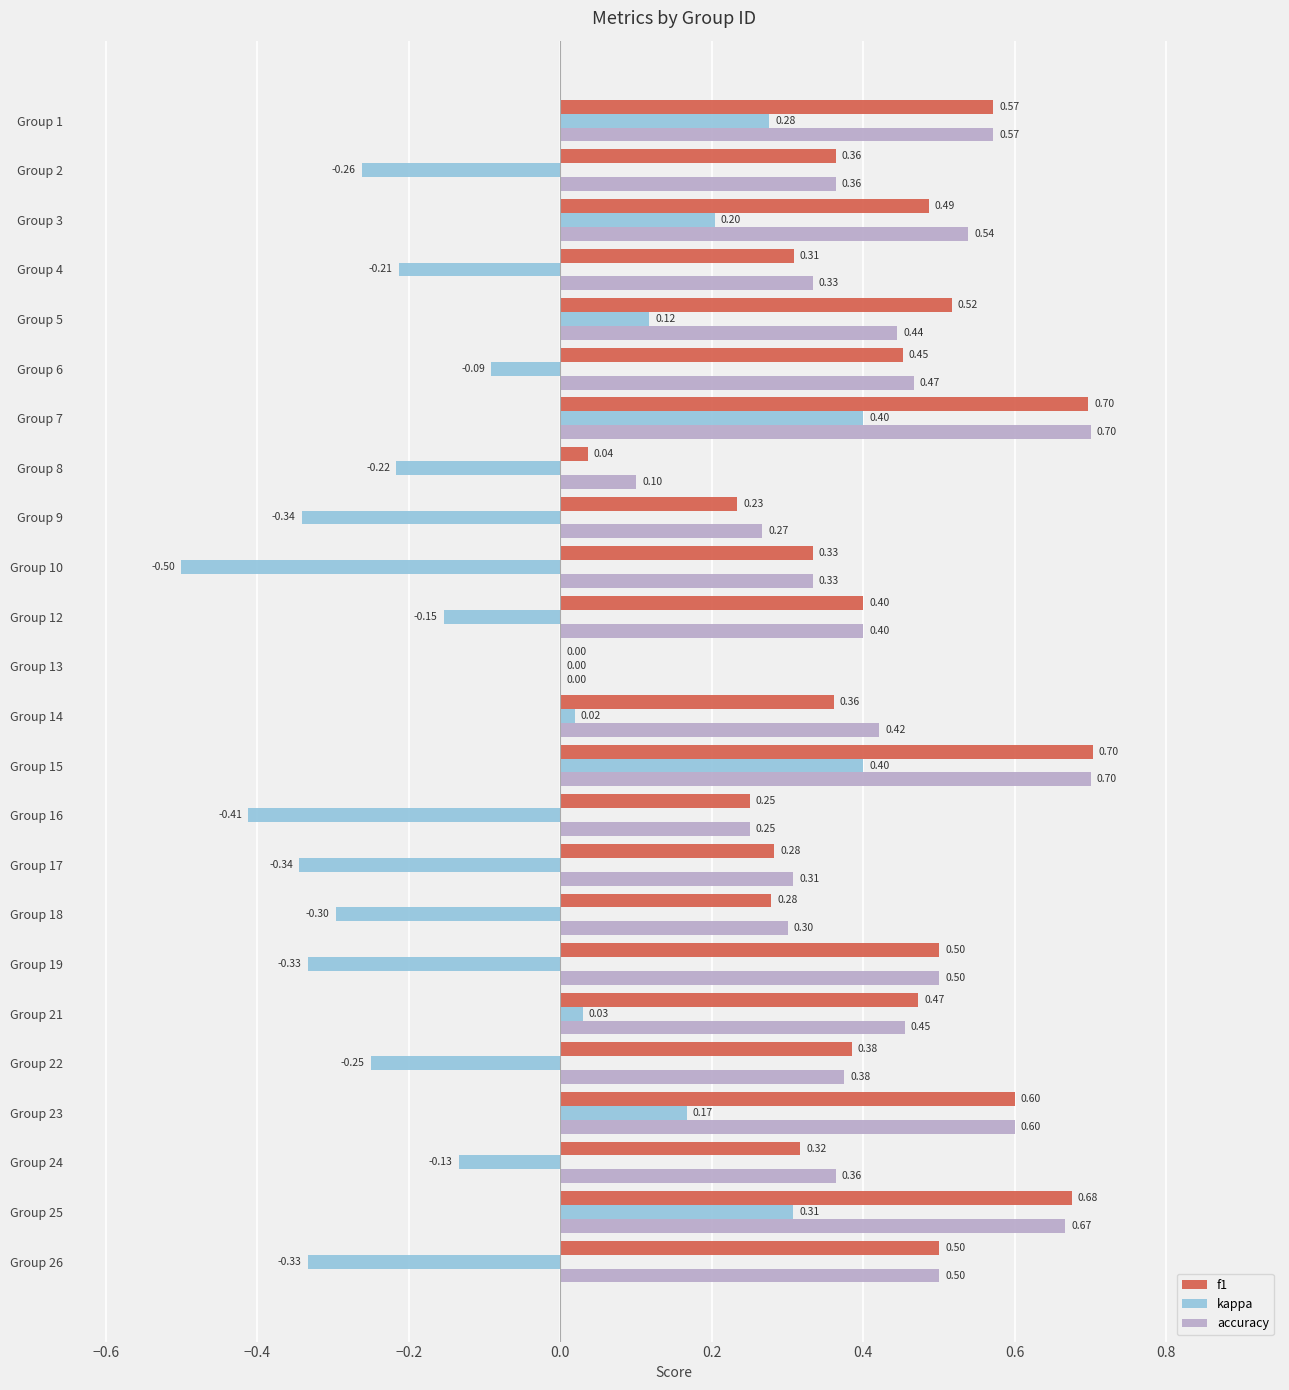

Which series has the largest total across all categories?

accuracy